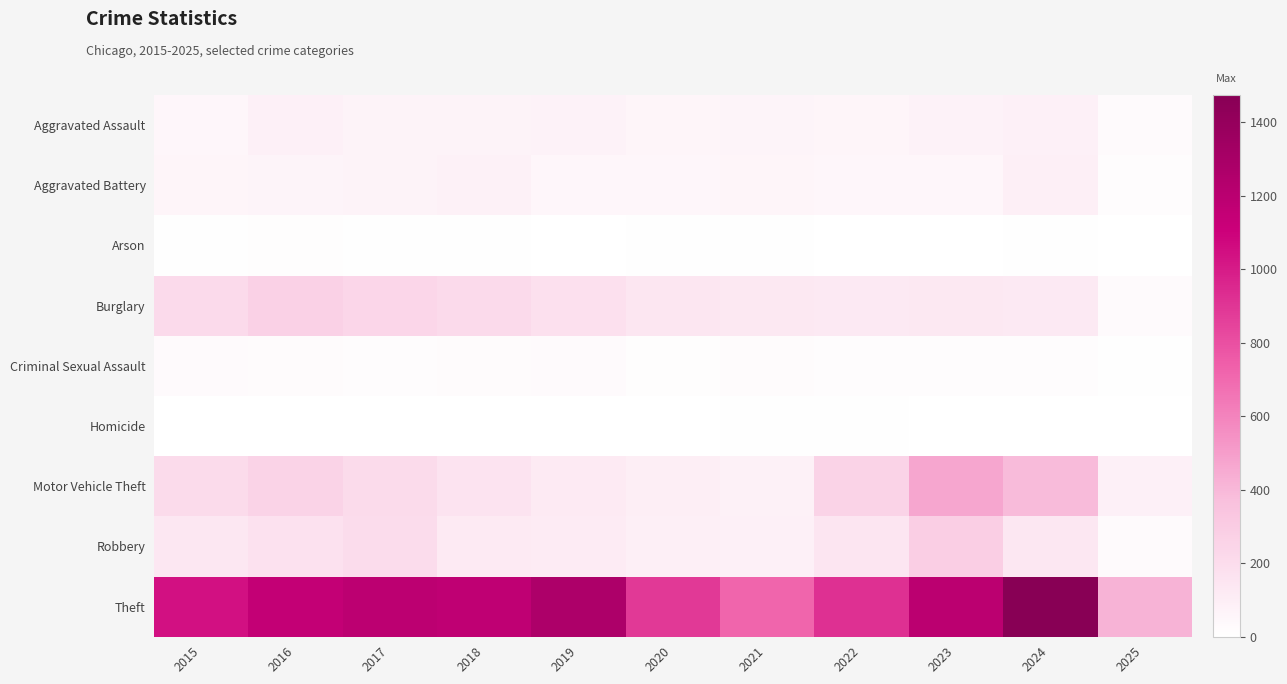

Reading left to right, extract all data points from this chart.

Aggravated Assault: 2015=56	2016=88	2017=72	2018=72	2019=80	2020=62	2021=66	2022=61	2023=79	2024=88	2025=34
Aggravated Battery: 2015=60	2016=66	2017=71	2018=86	2019=53	2020=57	2021=60	2022=56	2023=55	2024=95	2025=20
Arson: 2015=10	2016=12	2017=7	2018=7	2019=5	2020=7	2021=6	2022=3	2023=2	2024=8	2025=2
Burglary: 2015=216	2016=266	2017=237	2018=218	2019=182	2020=146	2021=134	2022=130	2023=133	2024=131	2025=29
Criminal Sexual Assault: 2015=29	2016=26	2017=22	2018=24	2019=31	2020=16	2021=26	2022=21	2023=18	2024=20	2025=11
Homicide: 2015=5	2016=4	2017=4	2018=4	2019=4	2020=5	2021=6	2022=7	2023=3	2024=3	2025=0
Motor Vehicle Theft: 2015=212	2016=259	2017=208	2018=163	2019=123	2020=99	2021=82	2022=259	2023=470	2024=387	2025=88
Robbery: 2015=139	2016=178	2017=202	2018=121	2019=116	2020=97	2021=88	2022=151	2023=284	2024=144	2025=32
Theft: 2015=1041	2016=1151	2017=1188	2018=1170	2019=1272	2020=884	2021=716	2022=920	2023=1198	2024=1475	2025=419